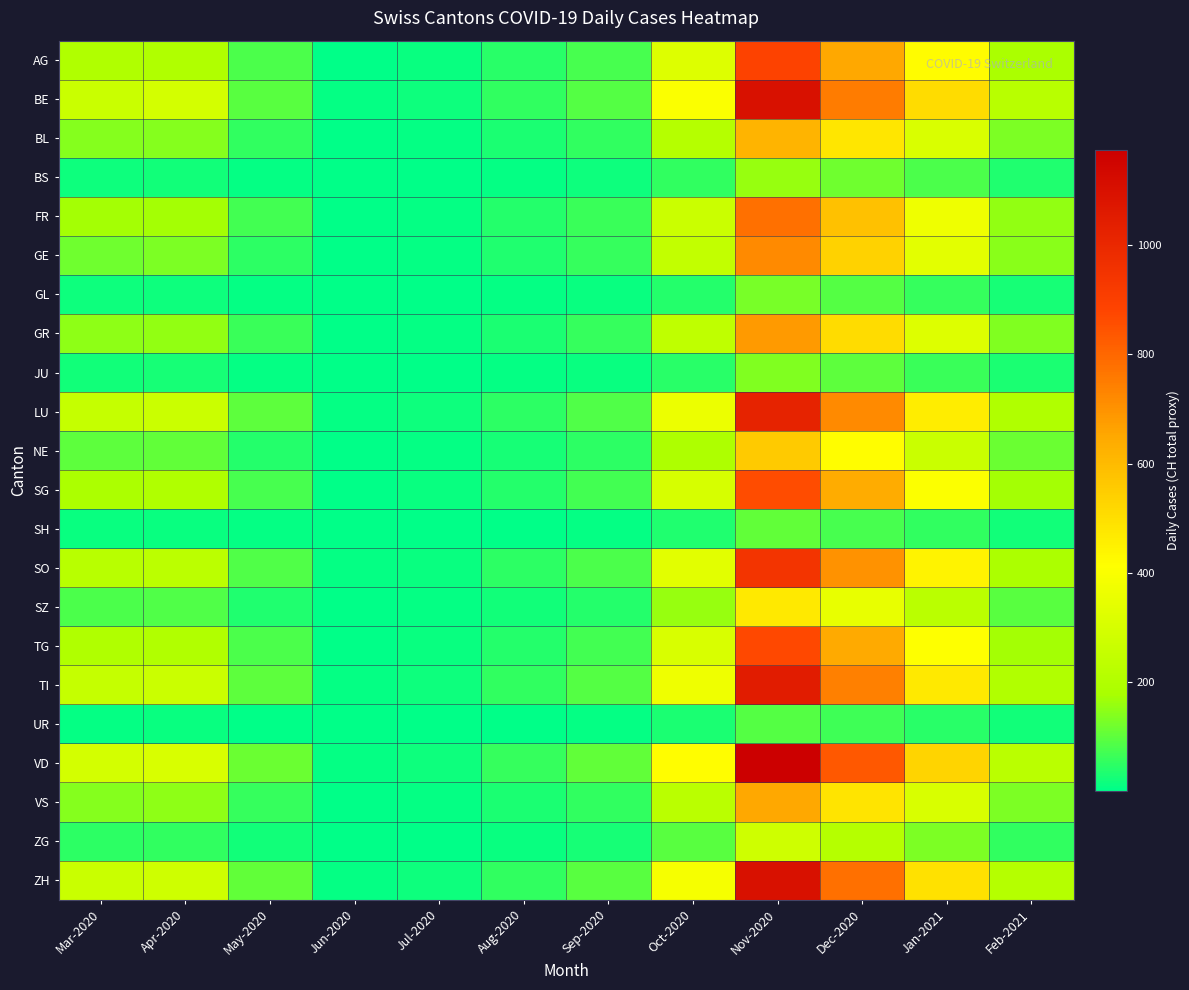

Reading right to left, transcribe all the data shown in this chart.

AG: Feb-2021=180	Jan-2021=420	Dec-2020=650	Nov-2020=890	Oct-2020=321	Sep-2020=78	Aug-2020=45	Jul-2020=13	Jun-2020=5	May-2020=81	Apr-2020=194	Mar-2020=194
BE: Feb-2021=220	Jan-2021=510	Dec-2020=750	Nov-2020=1100	Oct-2020=400	Sep-2020=90	Aug-2020=55	Jul-2020=18	Jun-2020=8	May-2020=95	Apr-2020=290	Mar-2020=266
BL: Feb-2021=130	Jan-2021=310	Dec-2020=480	Nov-2020=620	Oct-2020=210	Sep-2020=55	Aug-2020=30	Jul-2020=8	Jun-2020=3	May-2020=55	Apr-2020=141	Mar-2020=141
BS: Feb-2021=35	Jan-2021=80	Dec-2020=120	Nov-2020=160	Oct-2020=55	Sep-2020=15	Aug-2020=8	Jul-2020=2	Jun-2020=1	May-2020=10	Apr-2020=20	Mar-2020=15
FR: Feb-2021=155	Jan-2021=370	Dec-2020=580	Nov-2020=780	Oct-2020=270	Sep-2020=65	Aug-2020=38	Jul-2020=10	Jun-2020=5	May-2020=70	Apr-2020=171	Mar-2020=171
GE: Feb-2021=145	Jan-2021=340	Dec-2020=535	Nov-2020=720	Oct-2020=245	Sep-2020=58	Aug-2020=35	Jul-2020=9	Jun-2020=4	May-2020=50	Apr-2020=130	Mar-2020=120
GL: Feb-2021=28	Jan-2021=60	Dec-2020=90	Nov-2020=125	Oct-2020=42	Sep-2020=12	Aug-2020=6	Jul-2020=2	Jun-2020=1	May-2020=8	Apr-2020=18	Mar-2020=15
GR: Feb-2021=138	Jan-2021=320	Dec-2020=510	Nov-2020=680	Oct-2020=235	Sep-2020=58	Aug-2020=32	Jul-2020=9	Jun-2020=4	May-2020=62	Apr-2020=155	Mar-2020=149
JU: Feb-2021=30	Jan-2021=65	Dec-2020=100	Nov-2020=135	Oct-2020=45	Sep-2020=13	Aug-2020=7	Jul-2020=2	Jun-2020=1	May-2020=10	Apr-2020=25	Mar-2020=21
LU: Feb-2021=195	Jan-2021=460	Dec-2020=720	Nov-2020=1020	Oct-2020=360	Sep-2020=88	Aug-2020=50	Jul-2020=15	Jun-2020=7	May-2020=100	Apr-2020=270	Mar-2020=255
NE: Feb-2021=112	Jan-2021=265	Dec-2020=415	Nov-2020=560	Oct-2020=190	Sep-2020=48	Aug-2020=28	Jul-2020=7	Jun-2020=3	May-2020=42	Apr-2020=105	Mar-2020=99
SG: Feb-2021=172	Jan-2021=405	Dec-2020=640	Nov-2020=860	Oct-2020=300	Sep-2020=72	Aug-2020=42	Jul-2020=12	Jun-2020=5	May-2020=78	Apr-2020=195	Mar-2020=188
SH: Feb-2021=23	Jan-2021=52	Dec-2020=78	Nov-2020=105	Oct-2020=35	Sep-2020=9	Aug-2020=5	Jul-2020=1	Jun-2020=1	May-2020=6	Apr-2020=14	Mar-2020=11
SO: Feb-2021=188	Jan-2021=445	Dec-2020=700	Nov-2020=950	Oct-2020=335	Sep-2020=82	Aug-2020=47	Jul-2020=14	Jun-2020=6	May-2020=88	Apr-2020=230	Mar-2020=219
SZ: Feb-2021=94	Jan-2021=222	Dec-2020=350	Nov-2020=470	Oct-2020=160	Sep-2020=40	Aug-2020=22	Jul-2020=6	Jun-2020=2	May-2020=36	Apr-2020=88	Mar-2020=82
TG: Feb-2021=174	Jan-2021=410	Dec-2020=645	Nov-2020=870	Oct-2020=305	Sep-2020=74	Aug-2020=42	Jul-2020=12	Jun-2020=5	May-2020=80	Apr-2020=200	Mar-2020=194
TI: Feb-2021=200	Jan-2021=472	Dec-2020=740	Nov-2020=1050	Oct-2020=370	Sep-2020=90	Aug-2020=52	Jul-2020=15	Jun-2020=7	May-2020=98	Apr-2020=268	Mar-2020=255
UR: Feb-2021=20	Jan-2021=44	Dec-2020=68	Nov-2020=90	Oct-2020=30	Sep-2020=8	Aug-2020=4	Jul-2020=1	Jun-2020=1	May-2020=5	Apr-2020=12	Mar-2020=9
VD: Feb-2021=224	Jan-2021=530	Dec-2020=832	Nov-2020=1175	Oct-2020=415	Sep-2020=102	Aug-2020=60	Jul-2020=18	Jun-2020=8	May-2020=115	Apr-2020=308	Mar-2020=293
VS: Feb-2021=130	Jan-2021=308	Dec-2020=485	Nov-2020=650	Oct-2020=225	Sep-2020=56	Aug-2020=32	Jul-2020=9	Jun-2020=4	May-2020=60	Apr-2020=150	Mar-2020=141
ZG: Feb-2021=56	Jan-2021=132	Dec-2020=208	Nov-2020=278	Oct-2020=95	Sep-2020=24	Aug-2020=14	Jul-2020=4	Jun-2020=2	May-2020=22	Apr-2020=55	Mar-2020=50
ZH: Feb-2021=210	Jan-2021=496	Dec-2020=780	Nov-2020=1100	Oct-2020=390	Sep-2020=96	Aug-2020=55	Jul-2020=16	Jun-2020=7	May-2020=105	Apr-2020=280	Mar-2020=266